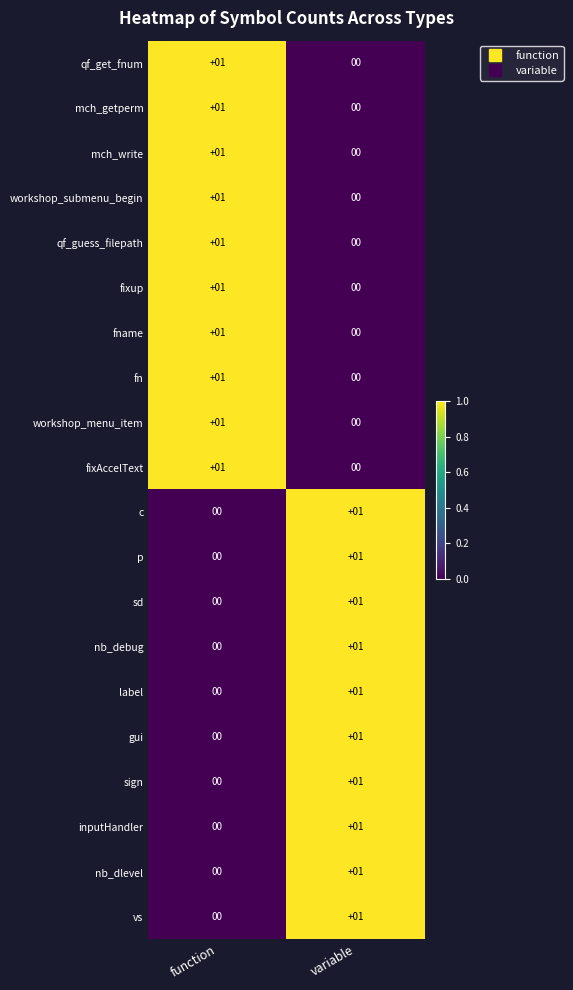

The value of fn at variable is 0. True or false?

True